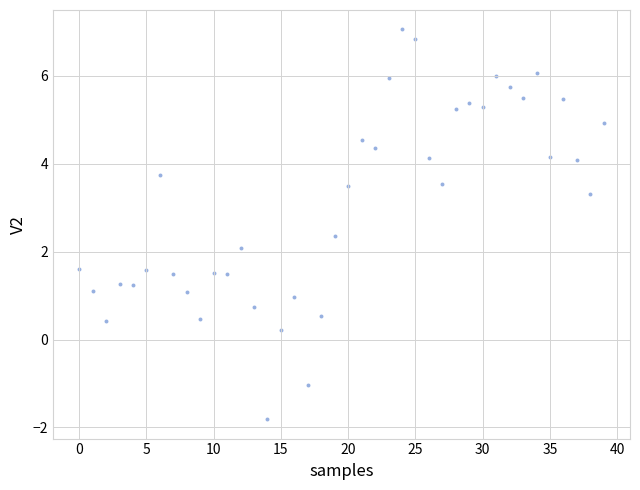

What is the range of Y values (max minus min)?

8.9